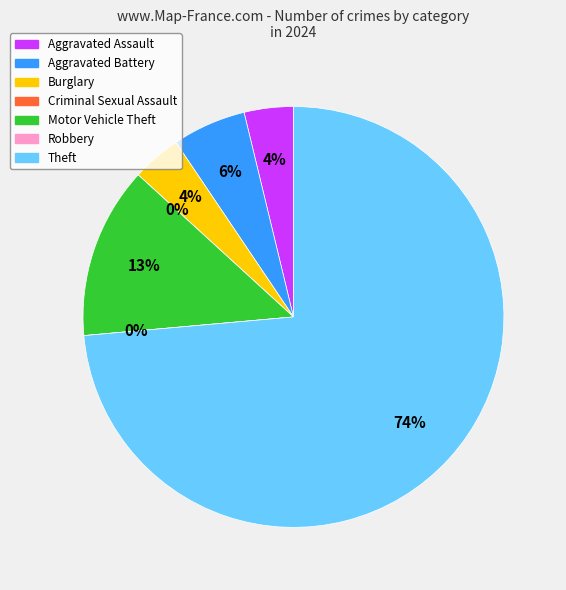

What is the largest slice in the pie chart?

Theft